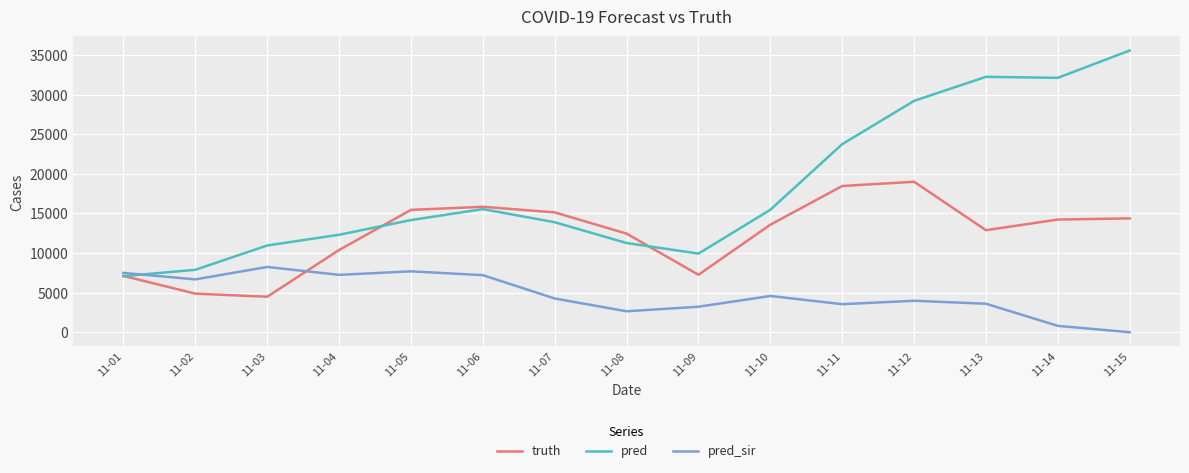

After their last crossing, which series has the higher values: pred or pred_sir?

pred